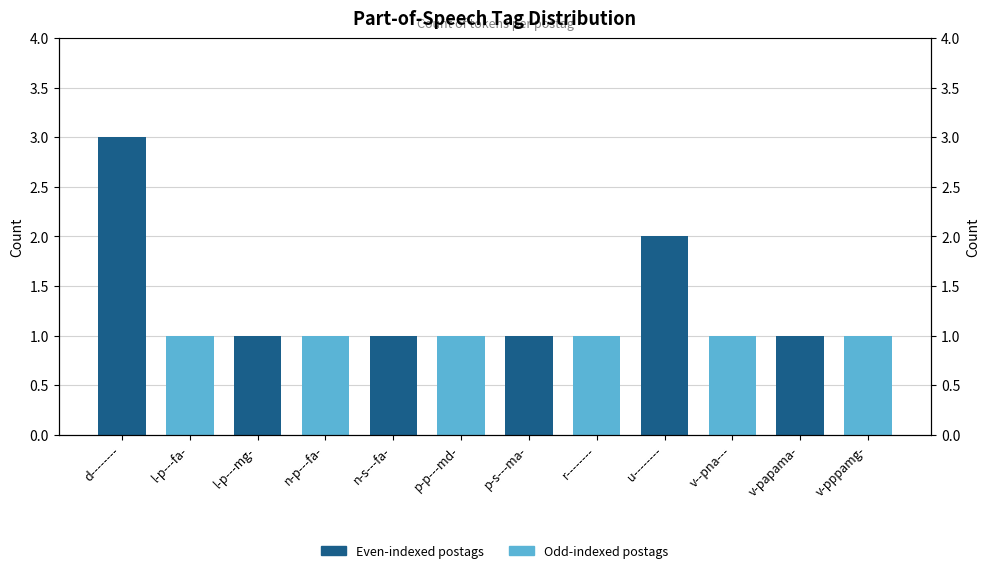

Rank the categories by value from highest to lowest.

d--------, u--------, l-p---fa-, l-p---mg-, n-p---fa-, n-s---fa-, p-p---md-, p-s---ma-, r--------, v--pna---, v-papama-, v-pppamg-